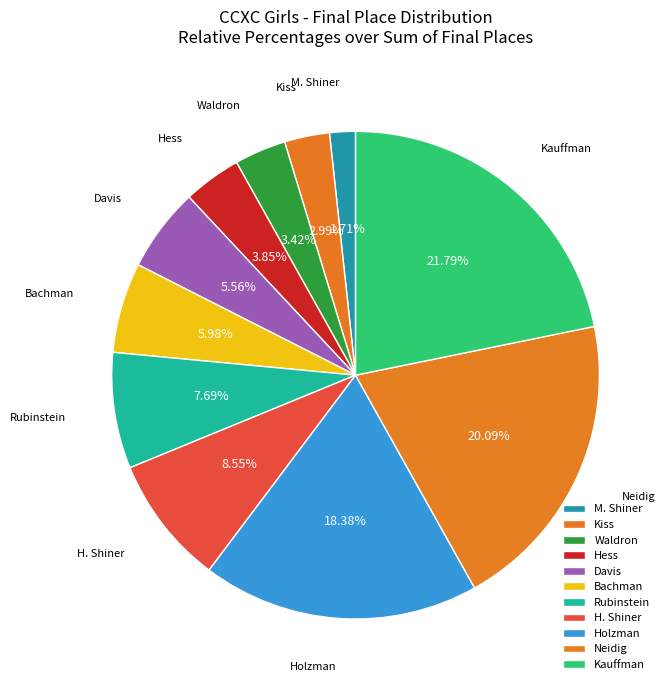

To the nearest percent, what percentage of the pie is Kauffman?

22%